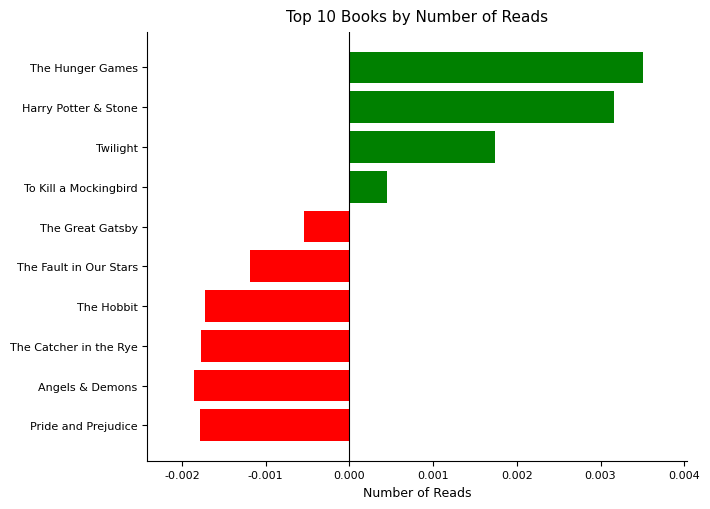

How many bars are there in total?

10